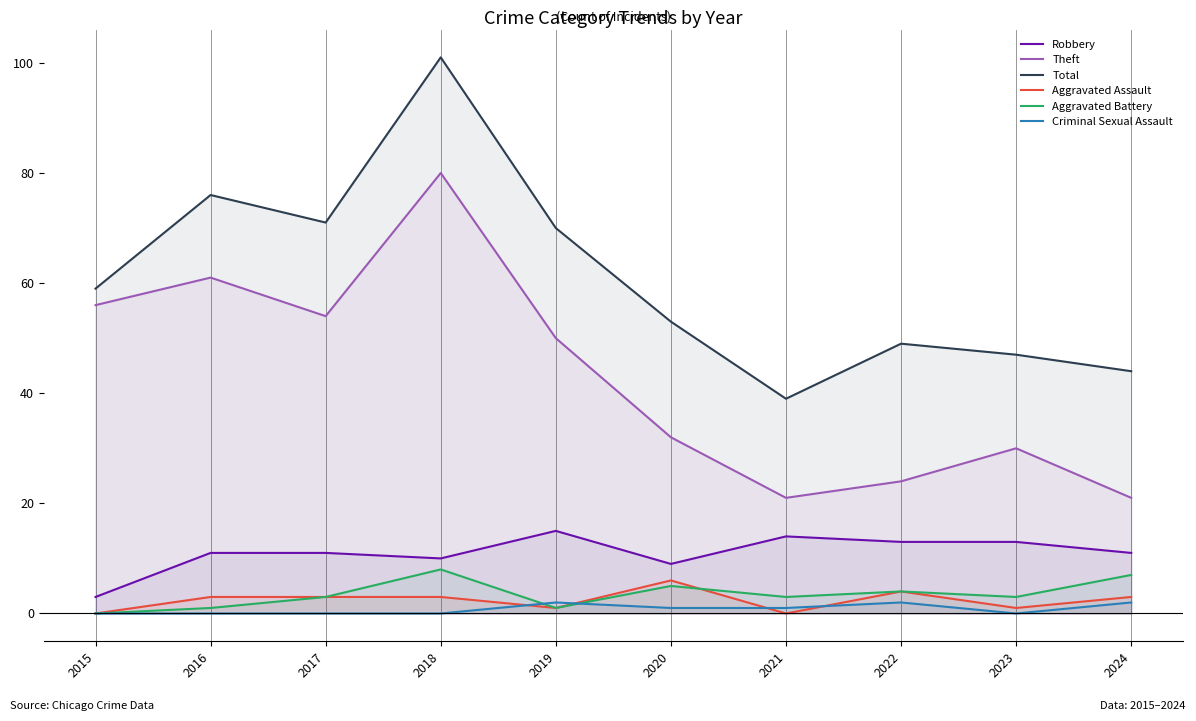

Reading left to right, extract all data points from this chart.

Robbery: 3	11	11	10	15	9	14	13	13	11
Theft: 56	61	54	80	50	32	21	24	30	21
Total: 59	76	71	101	70	53	39	49	47	44
Aggravated Assault: 0	3	3	3	1	6	0	4	1	3
Aggravated Battery: 0	1	3	8	1	5	3	4	3	7
Criminal Sexual Assault: 0	0	0	0	2	1	1	2	0	2